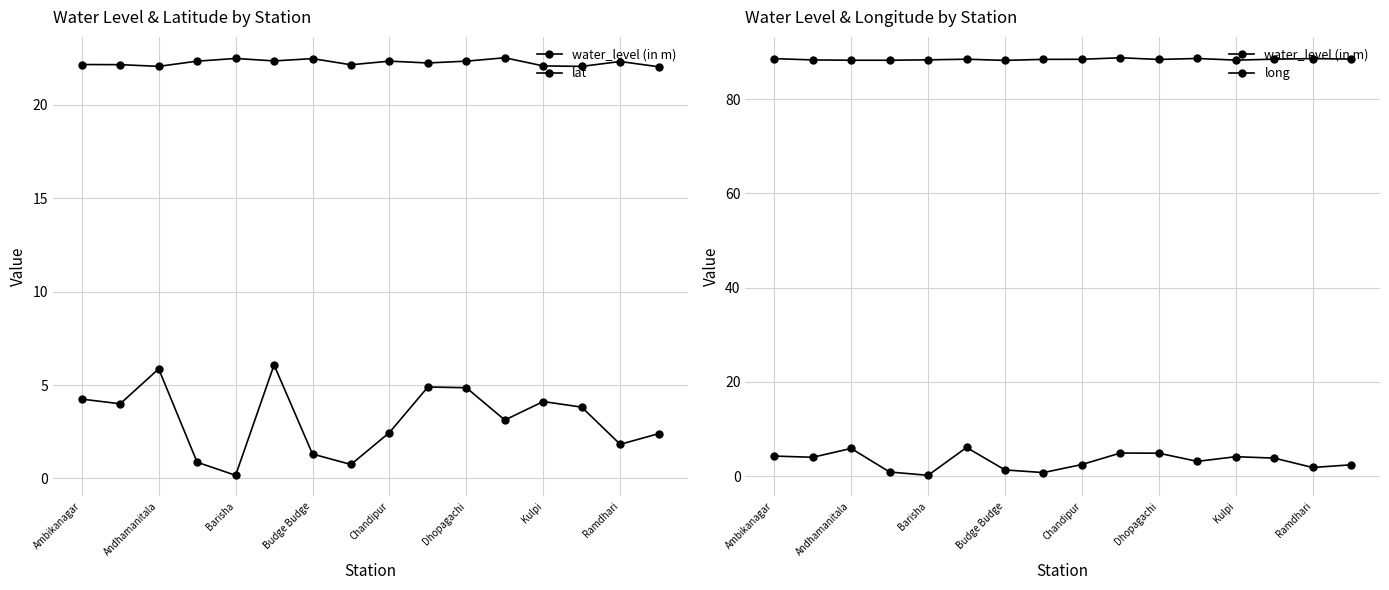

Between Barisha and Ramdhari, which is larger?

Ramdhari